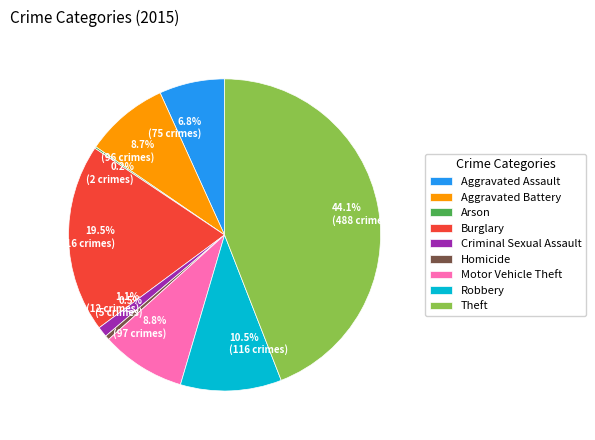

What is the ratio of the value at 19.5% (216 crimes) to the value at 10.5% (116 crimes)?

1.9